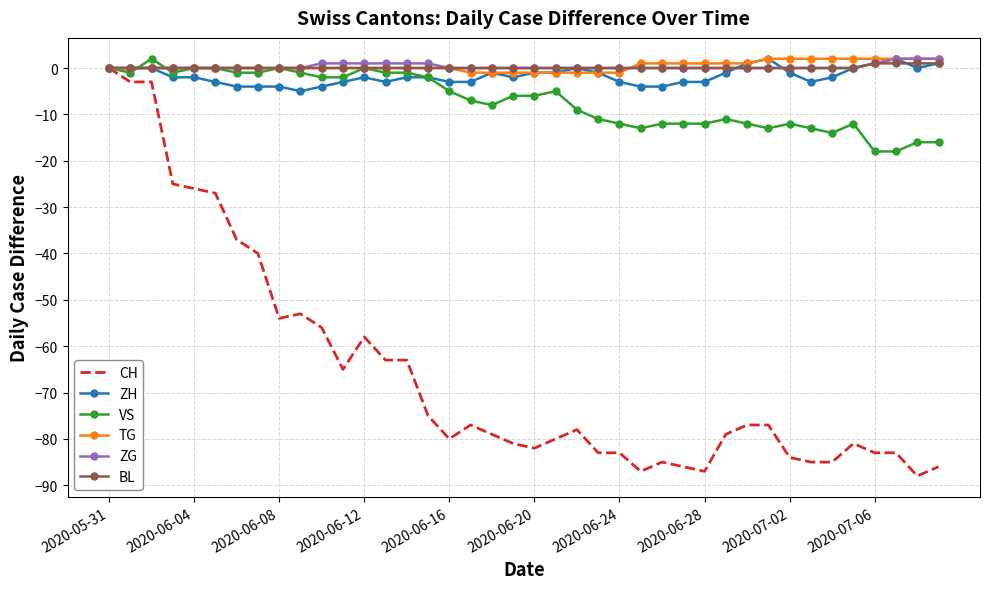

What is the average value of the CH series?

-66